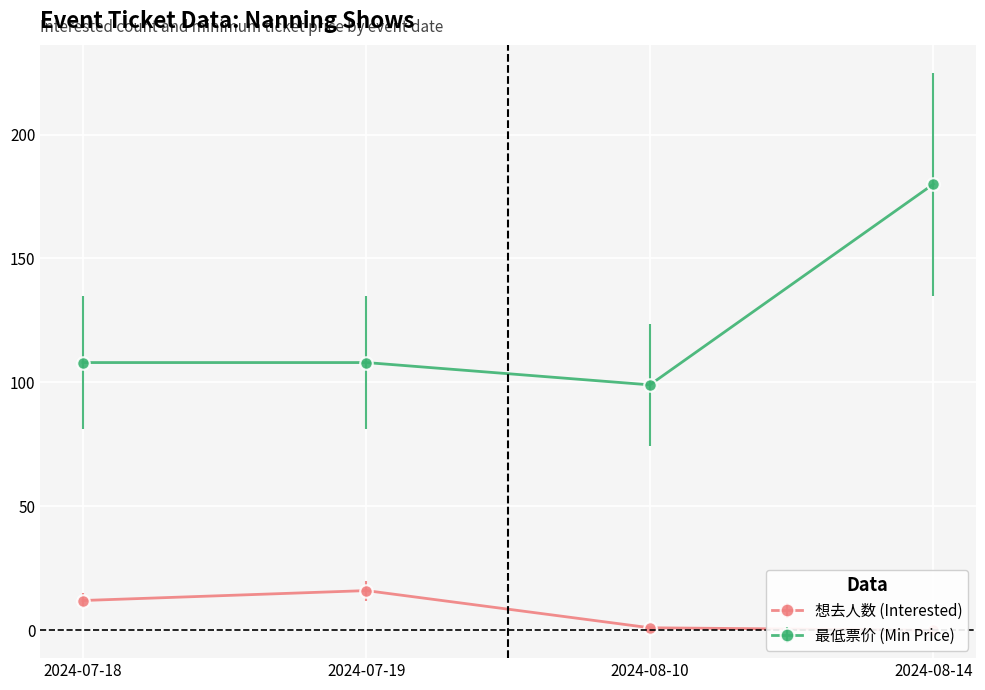

What value does the 最低票价 (Min Price) series have at 2024-08-10?

99